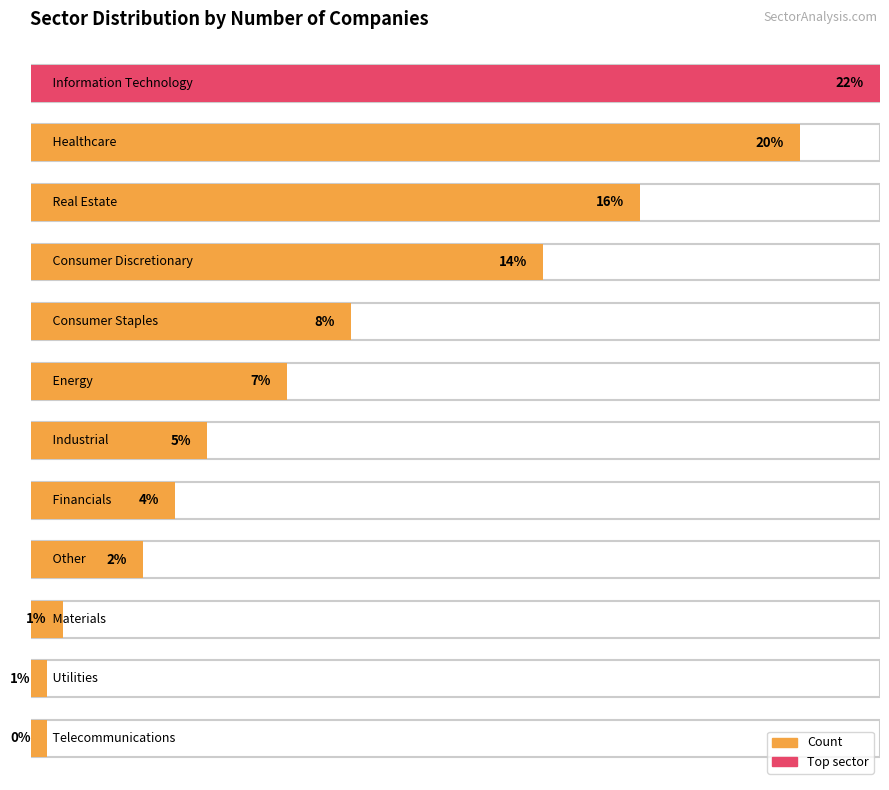

Does the chart contain stacked bars?

No